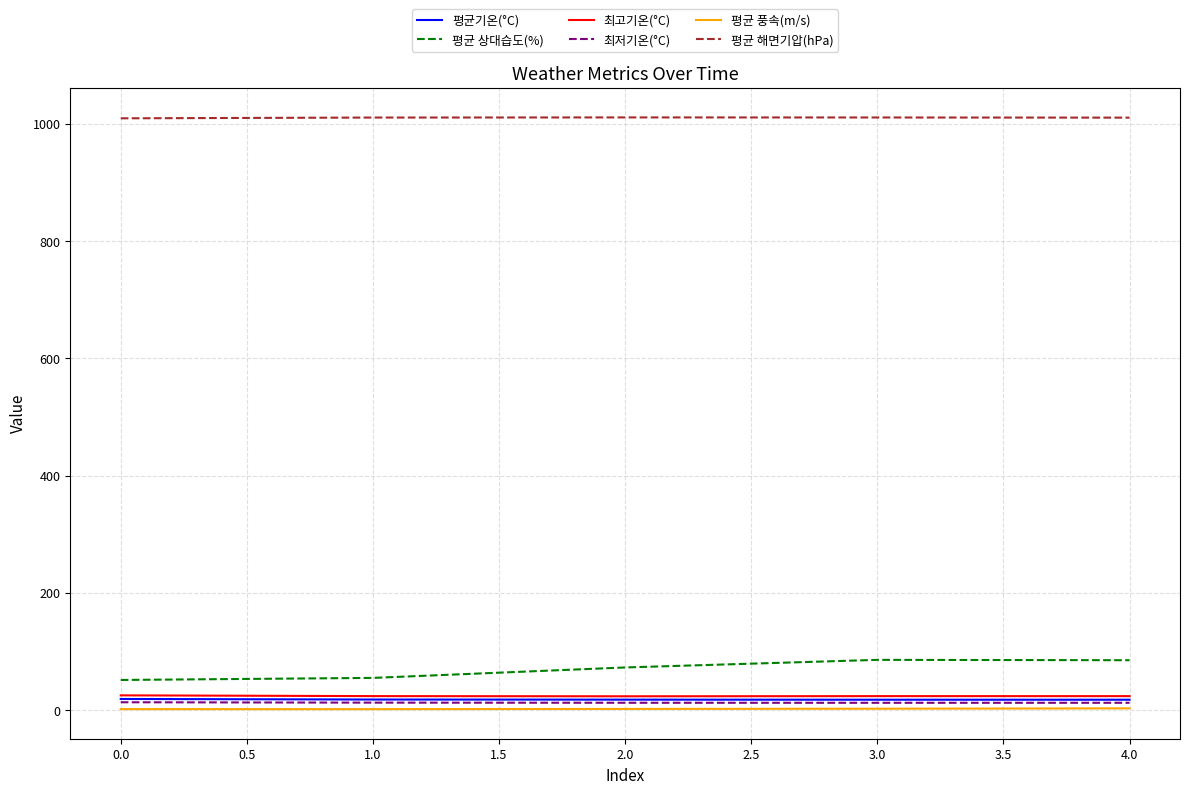

Which series has the largest total across all categories?

평균 해면기압(hPa)